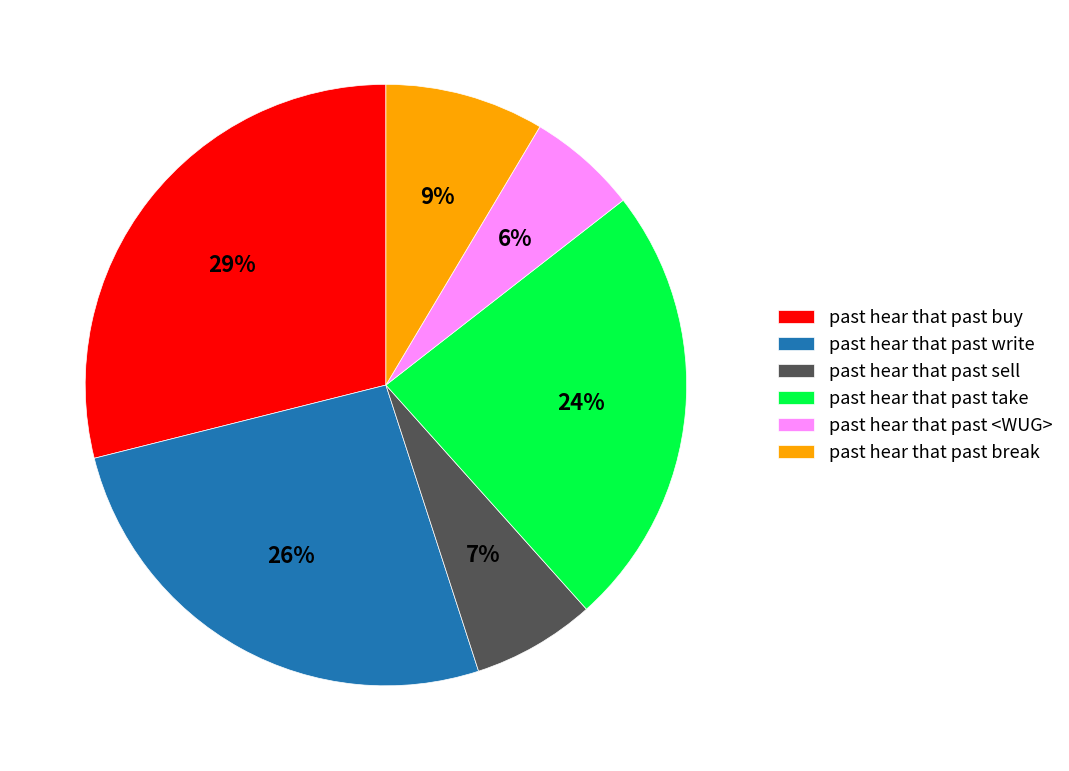

What percentage is the past hear that past buy slice, to the nearest percent?

29%